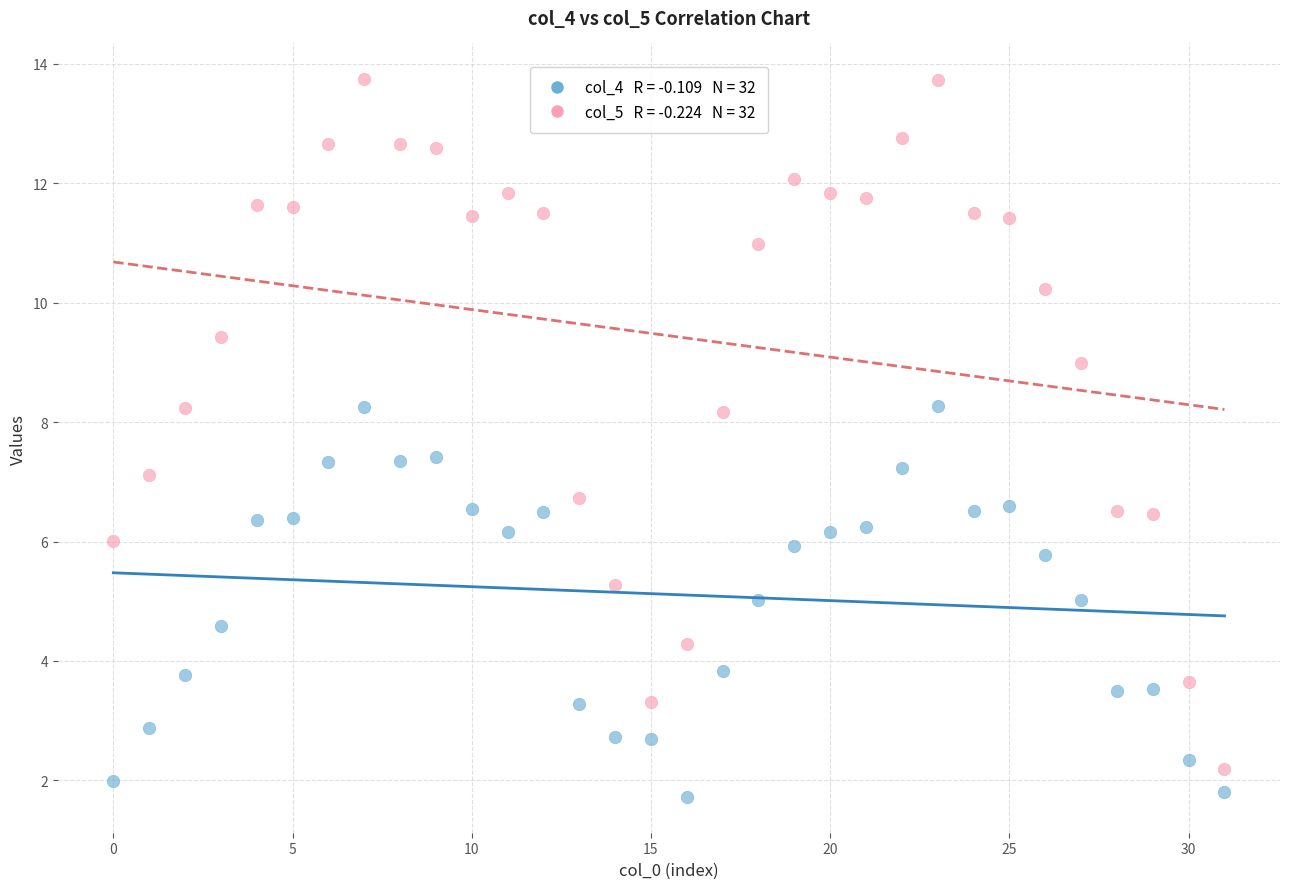

Across all data points, what is the range of Y values (max minus min)?

12.0